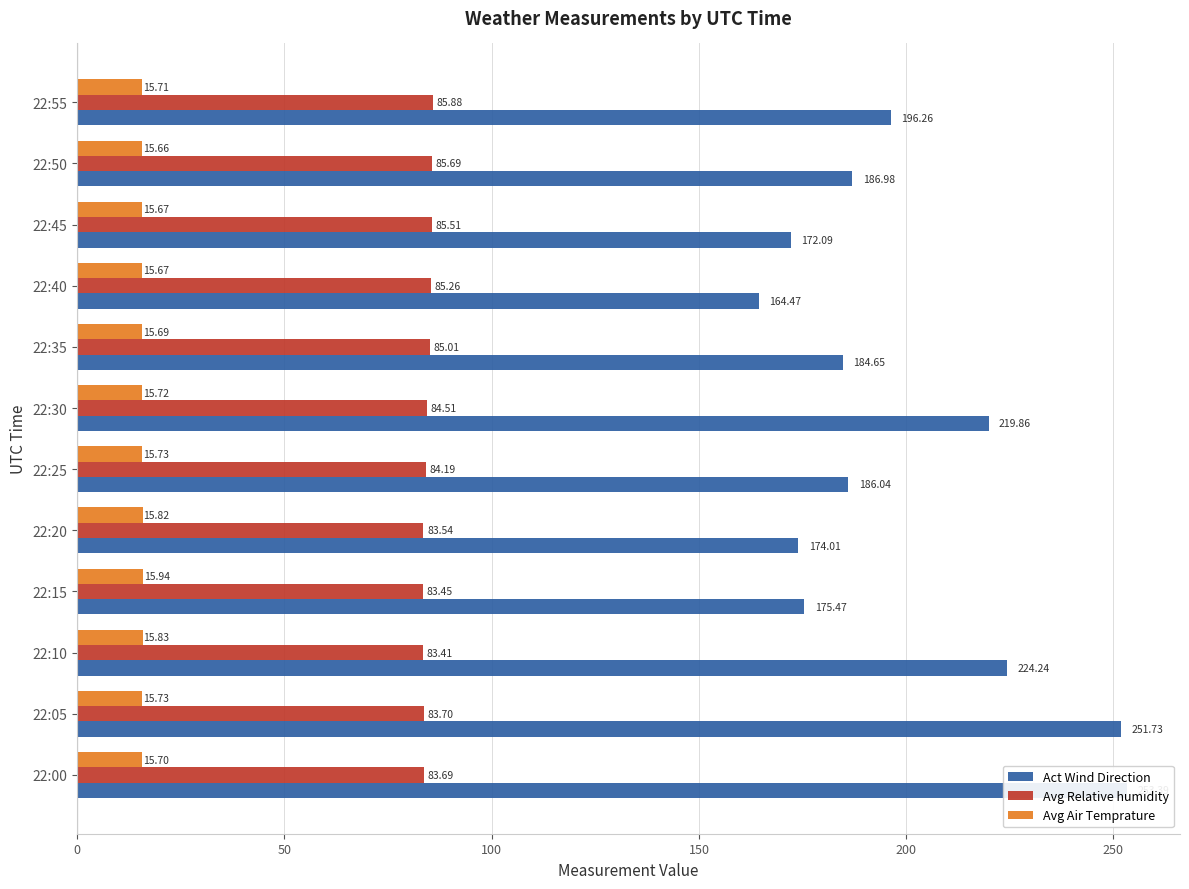

What value does the Avg Relative humidity series have at 22:45?

85.5